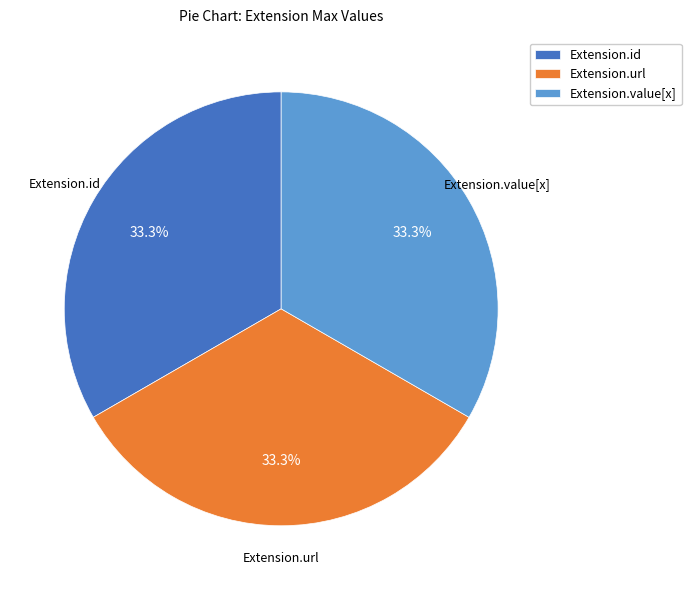

Does Extension.value[x] account for over 50% of the chart?

No